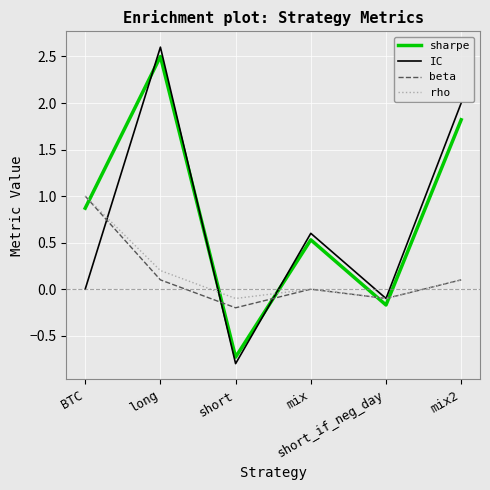

Does the chart have visible grid lines?

Yes